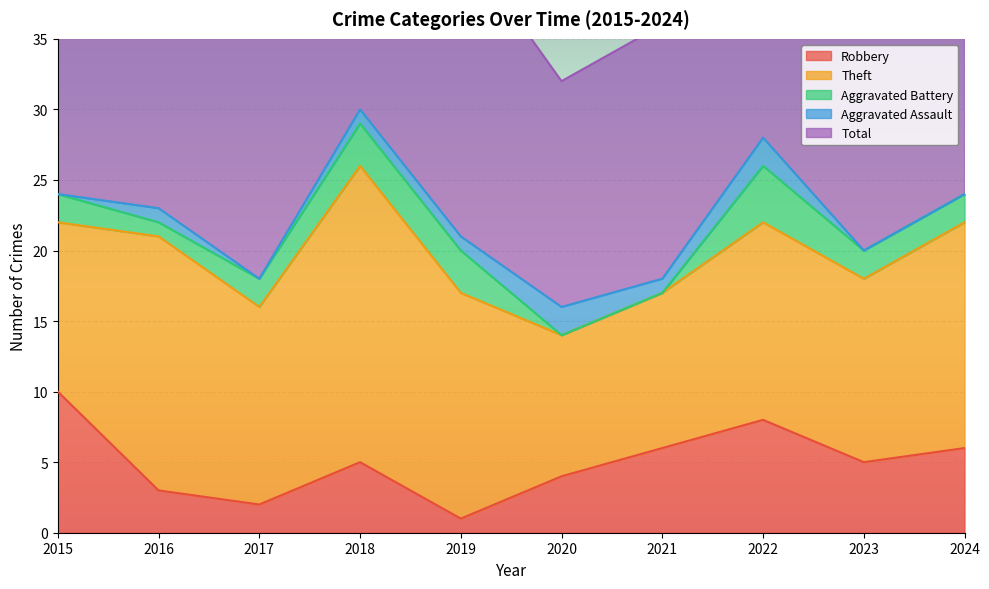

What is the total value across all series at 2023?

42